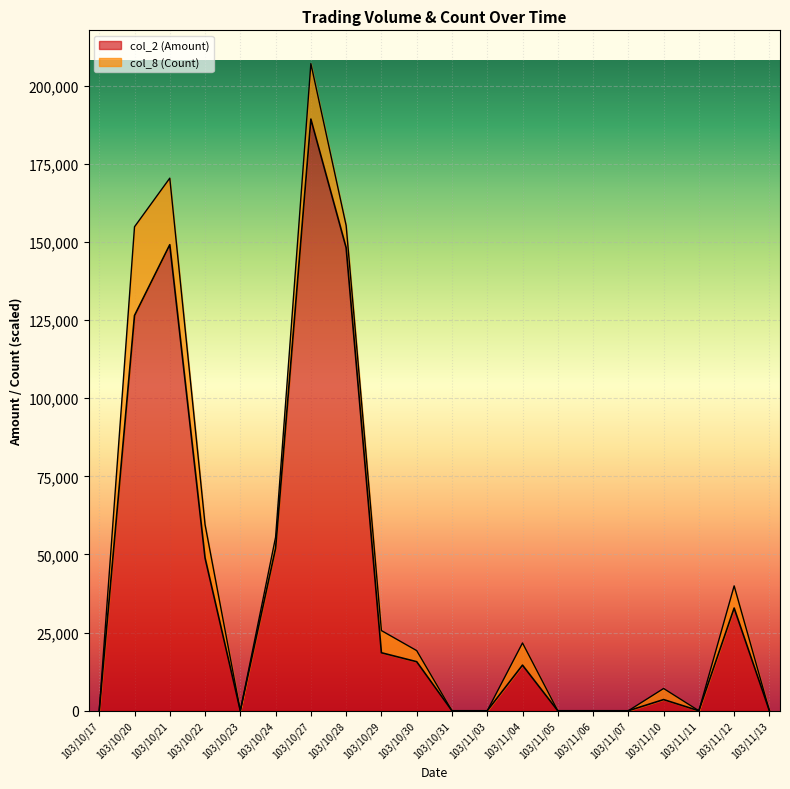

What is the difference between the maximum and minimum values?

189300